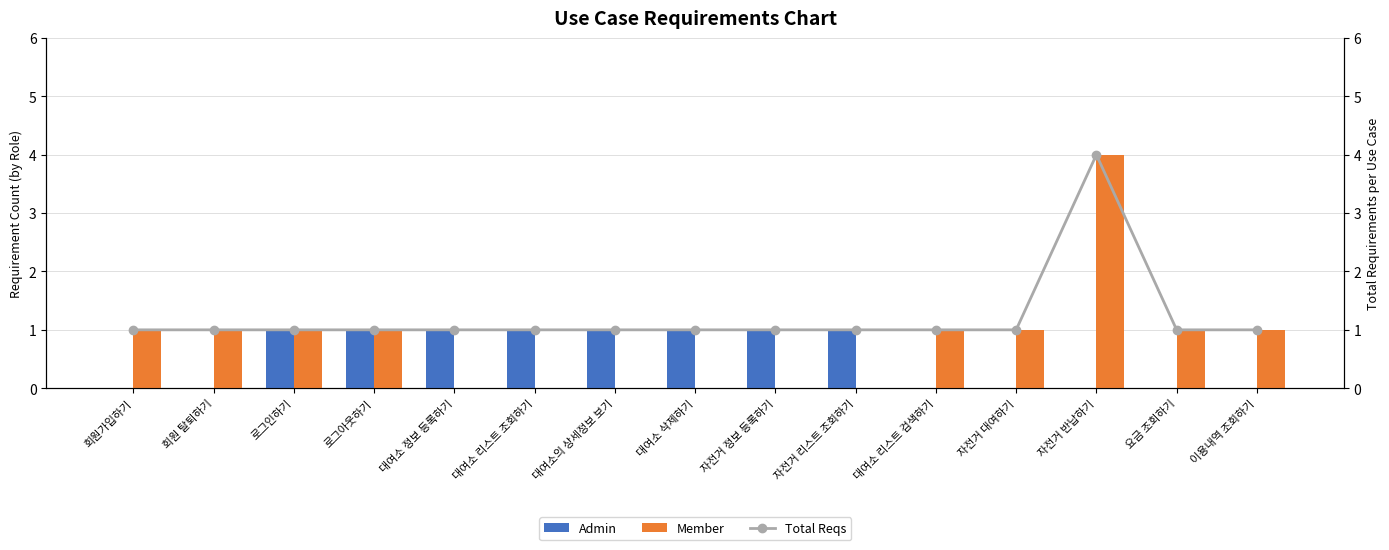

Reading left to right, what are all the values shown in this chart?

Admin: 0	0	1	1	1	1	1	1	1	1	0	0	0	0	0
Member: 1	1	1	1	0	0	0	0	0	0	1	1	4	1	1
Total Reqs: 1	1	1	1	1	1	1	1	1	1	1	1	4	1	1